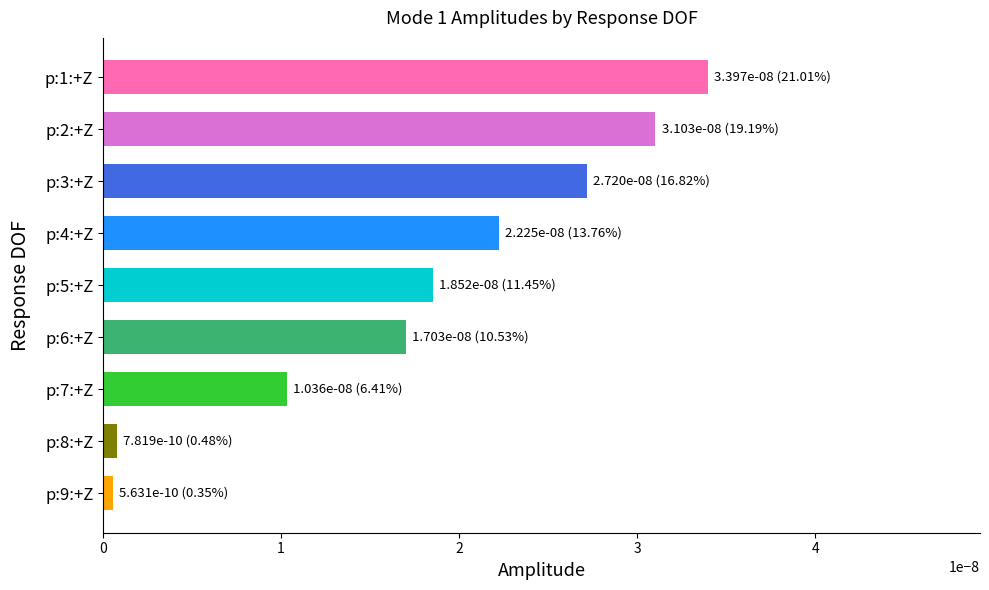

Are the bars grouped side by side (vs. stacked)?

No